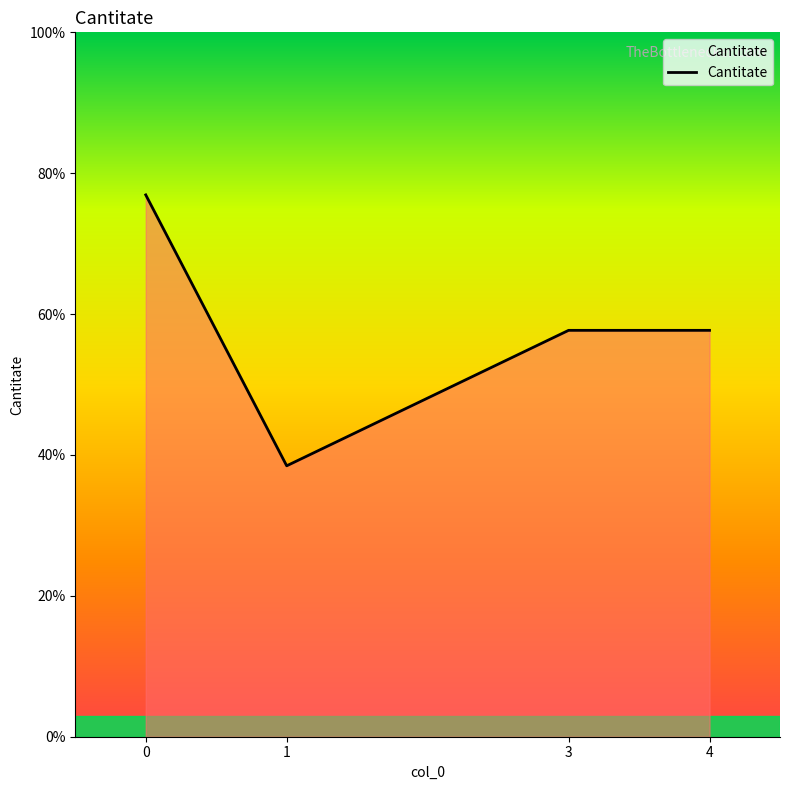

Reading left to right, what are all the values shown in this chart?

0=4	1=2	3=3	4=3